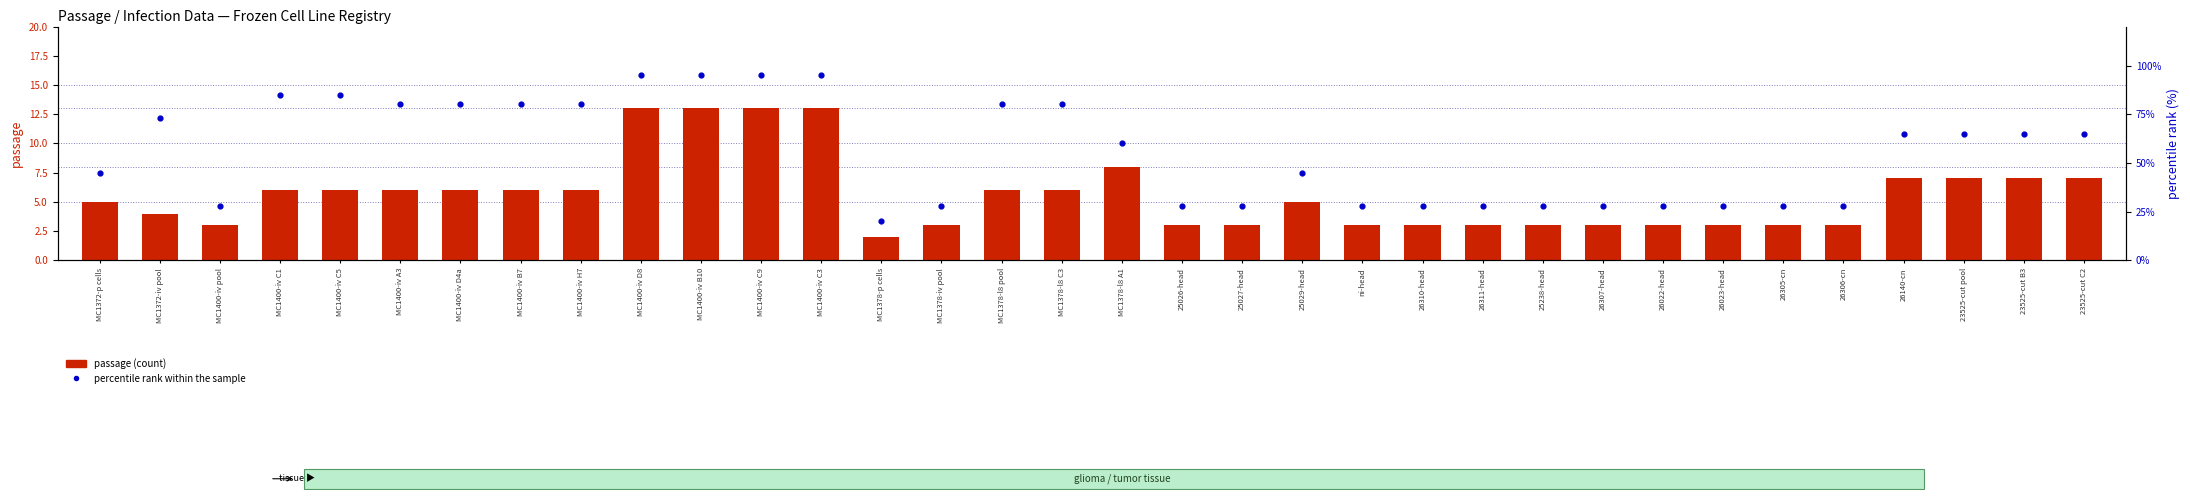

Which series reaches the minimum Y coordinate?

passage (count)